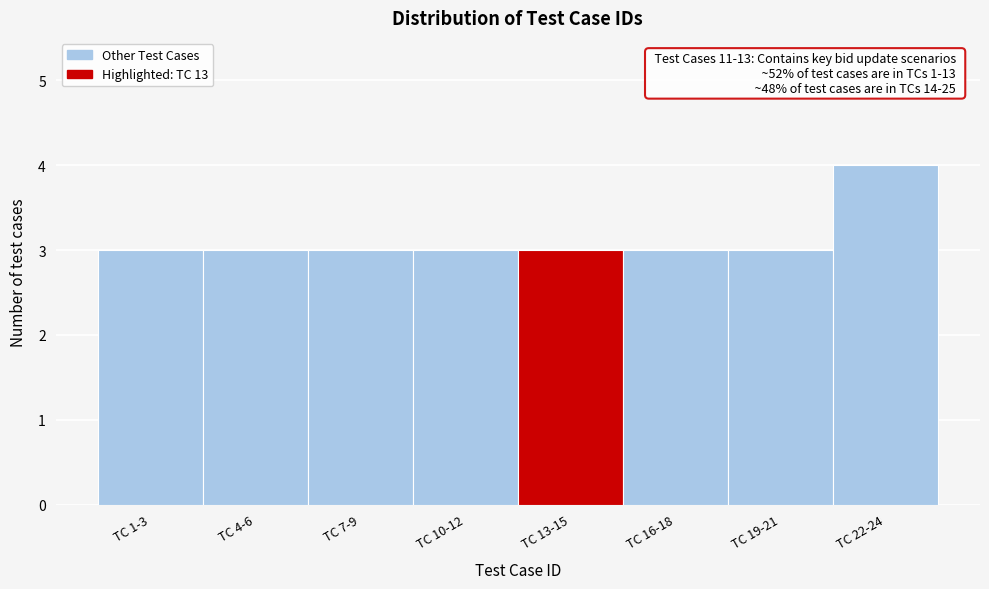

Reading left to right, list all the values displayed in this chart.

3	3	3	3	3	3	3	4